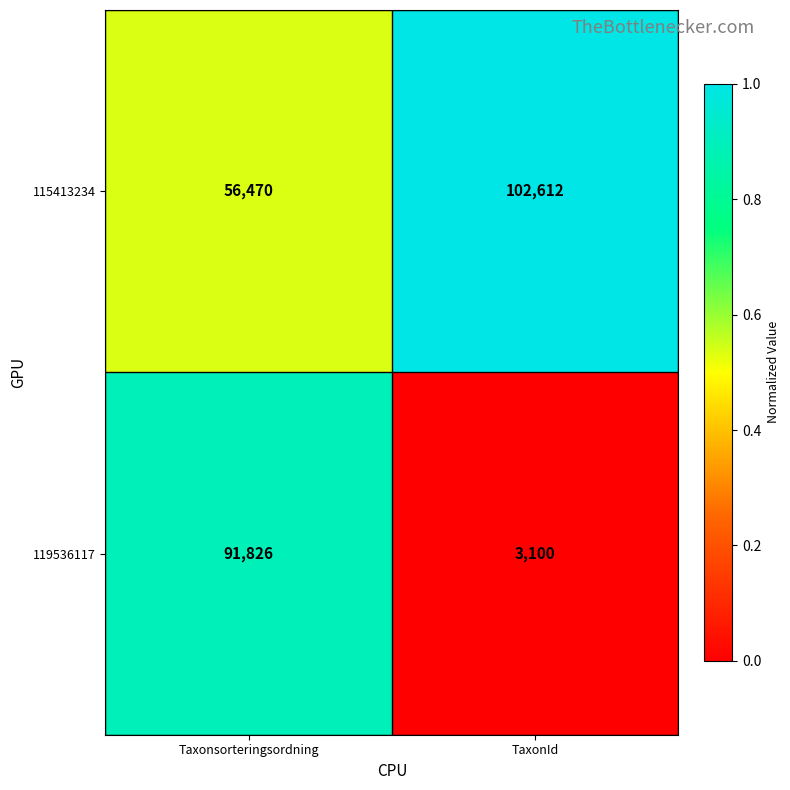

Which category has the lowest value in the 119536117 series?

TaxonId